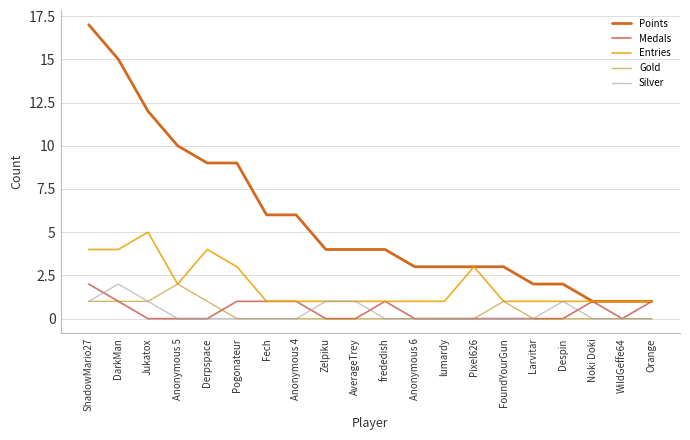

What is the sum of the Points values at Orange and Jukatox?

13